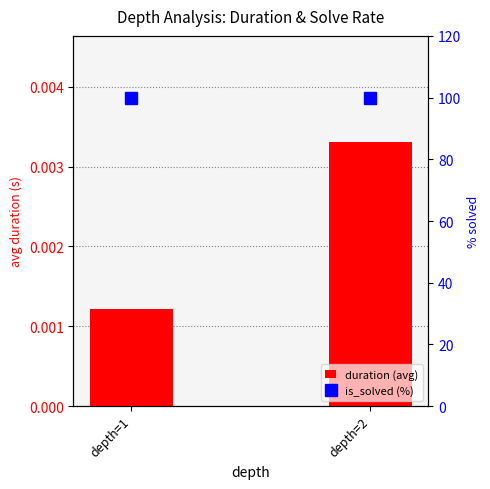

Between depth=1 and depth=2, which is larger?

depth=2